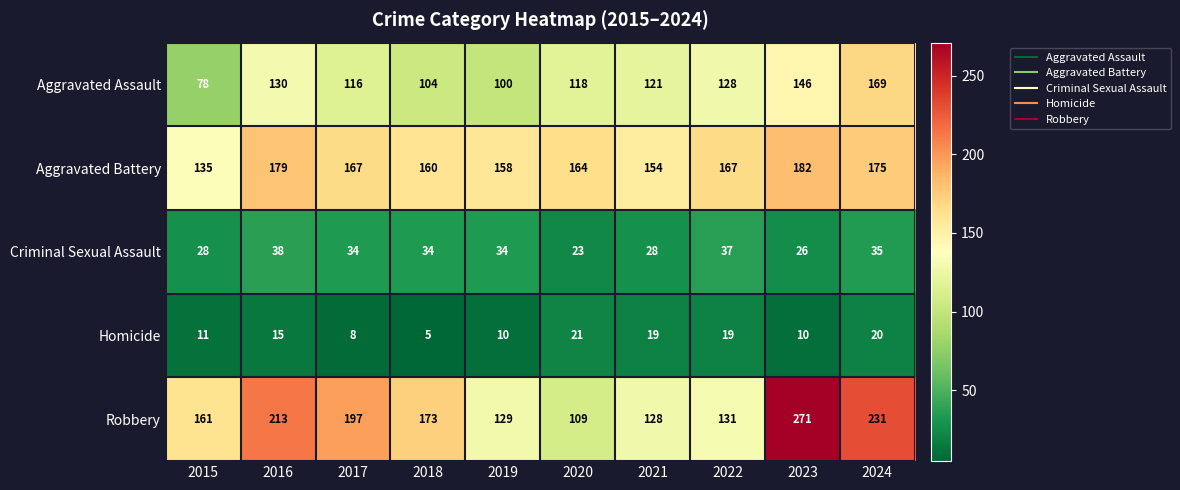

What is the difference between the Homicide values at 2019 and 2020?

11